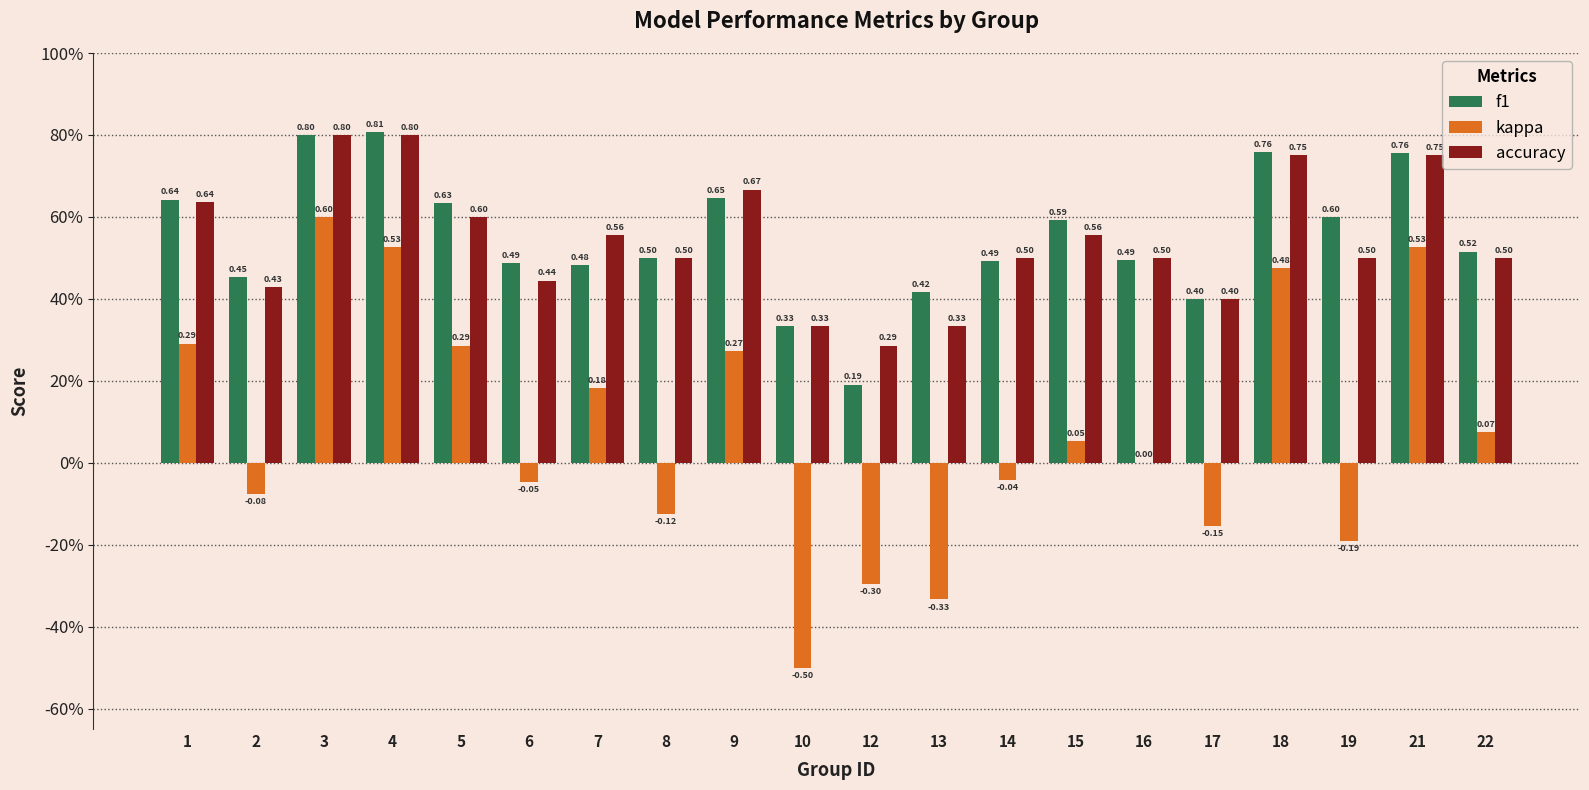

What is the difference between the maximum and second lowest values in the f1 series?

0.5